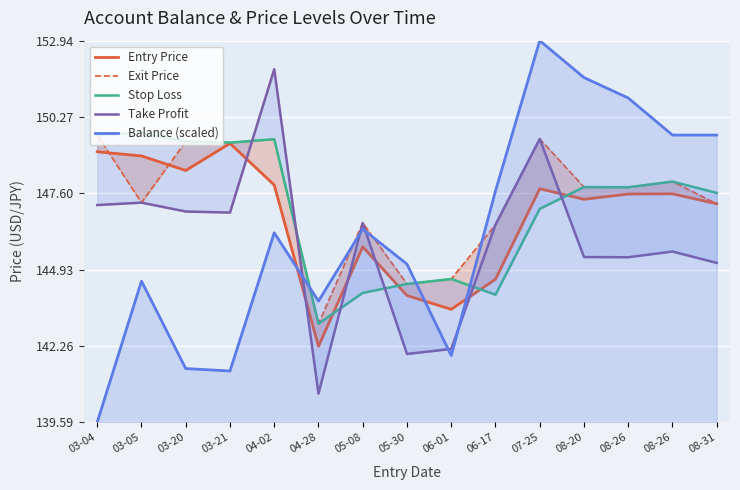

How many interior local peaks does the Balance (scaled) series have?

4